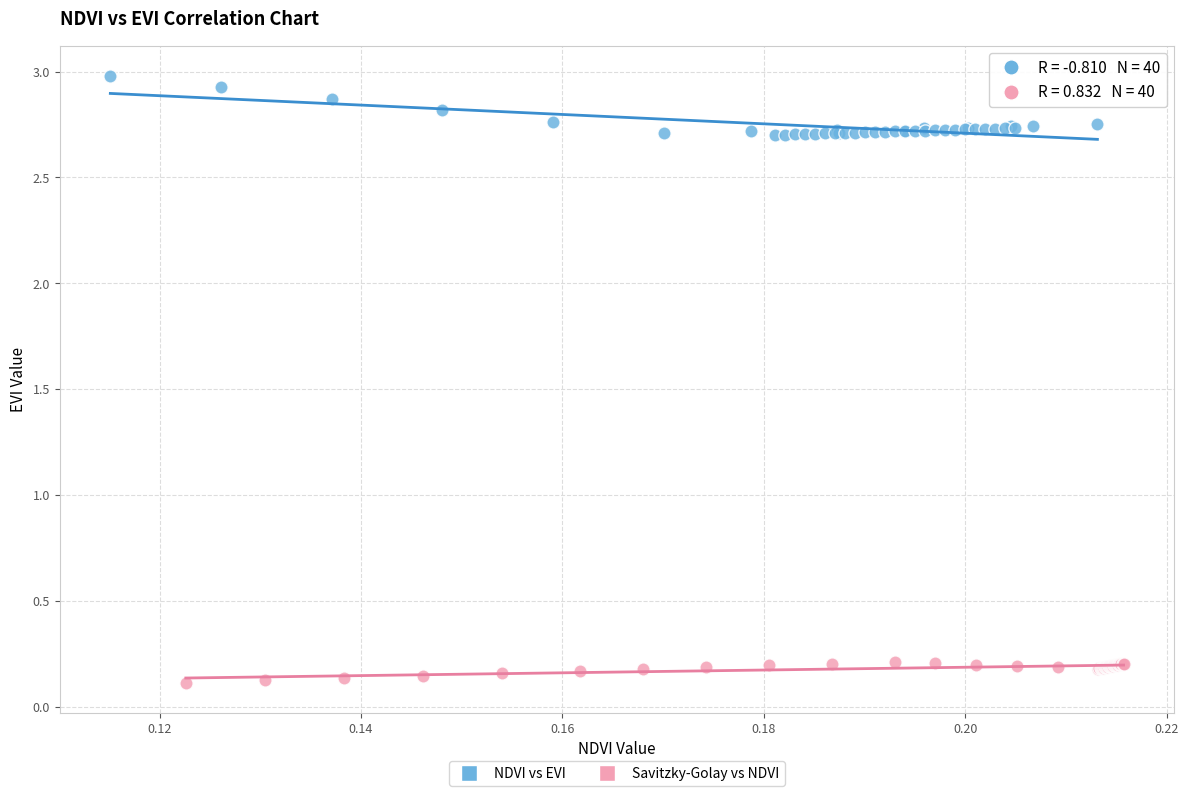

Which series contains the highest Y value?

NDVI vs EVI